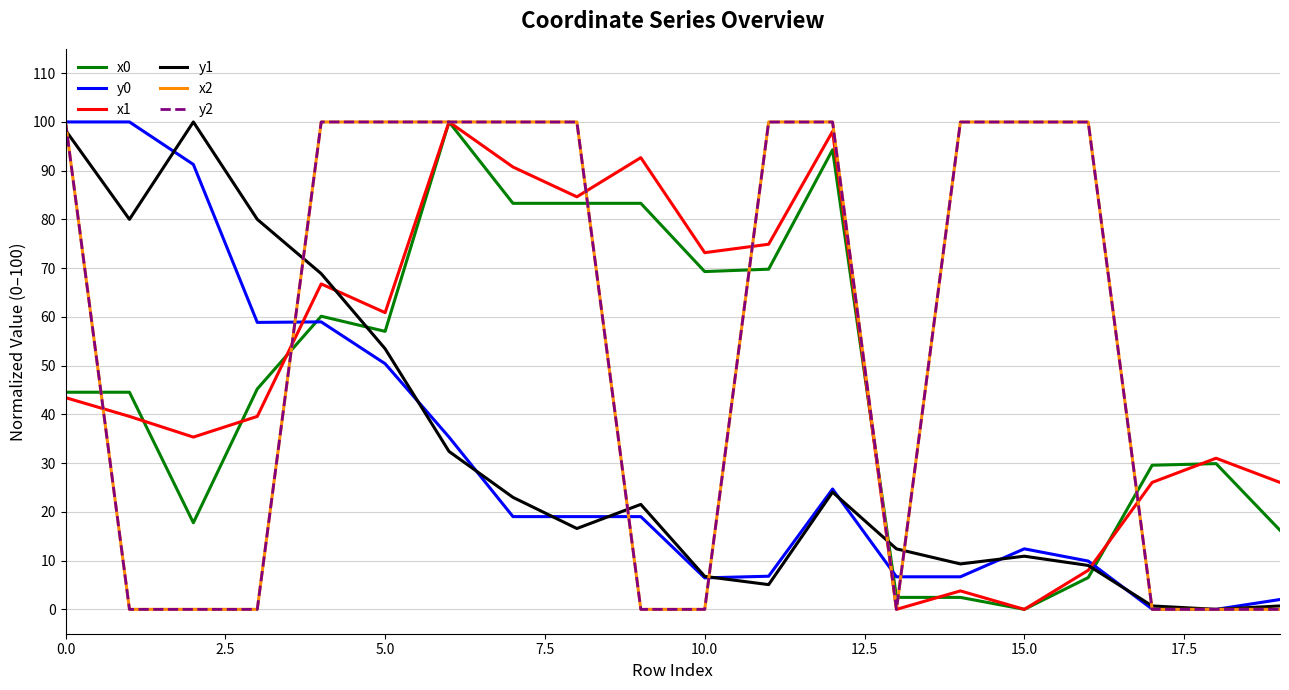

What is the maximum value shown in the chart?

100.0